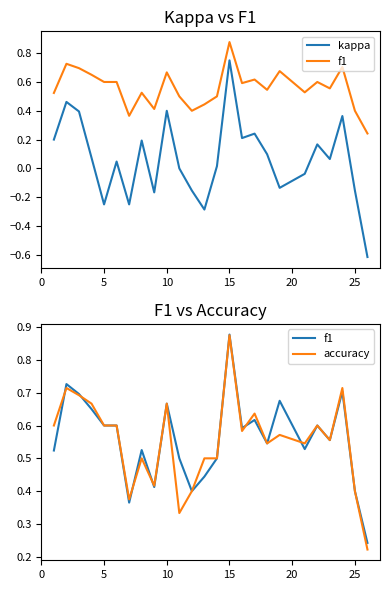

In f1, how many points are higher than both neighbors (excluding endpoints)?

8